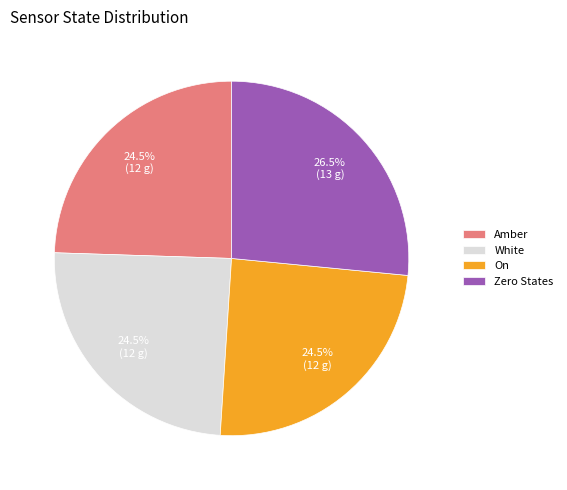

Is there any slice that represents more than half of the pie?

No